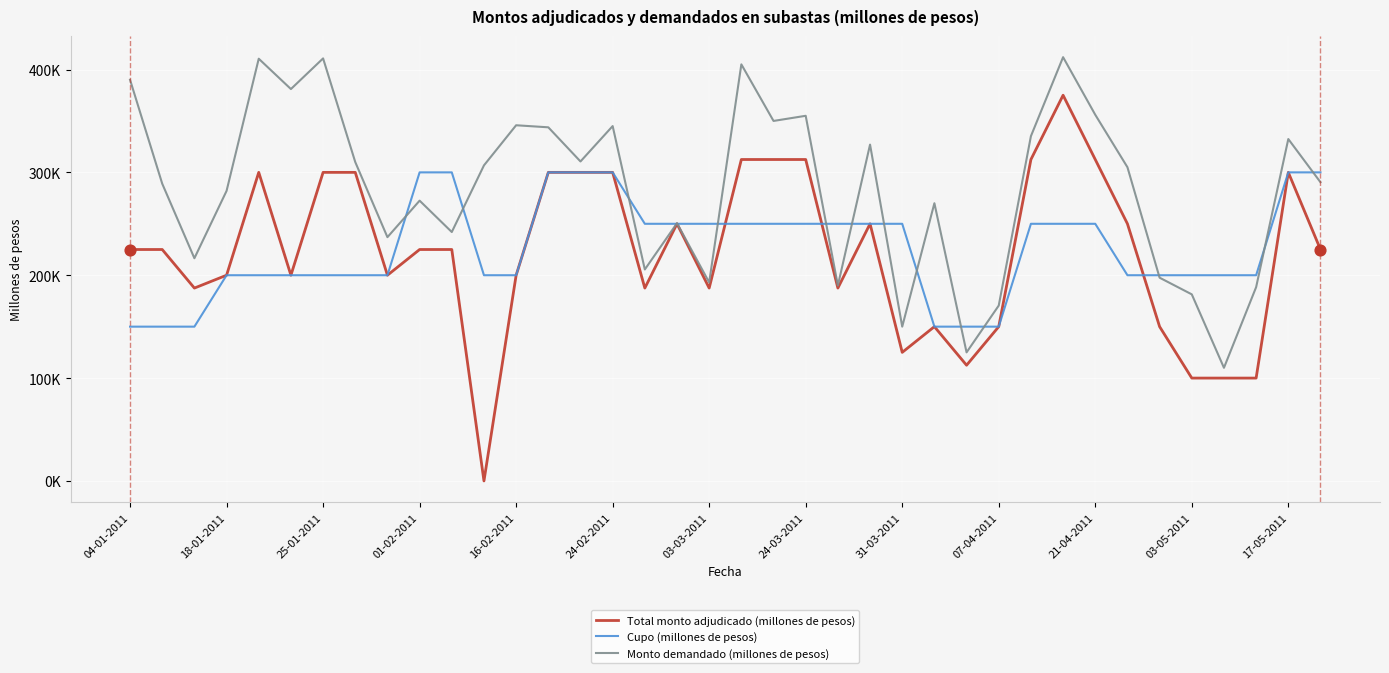

Which series has the largest total across all categories?

Monto demandado (millones de pesos)